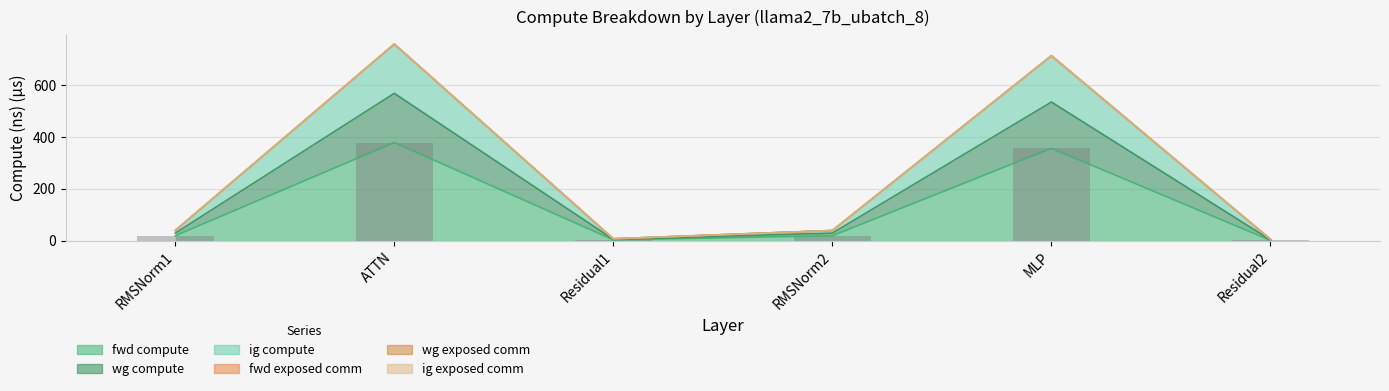

True or false: ig compute has a value of 712.6 at MLP.

True